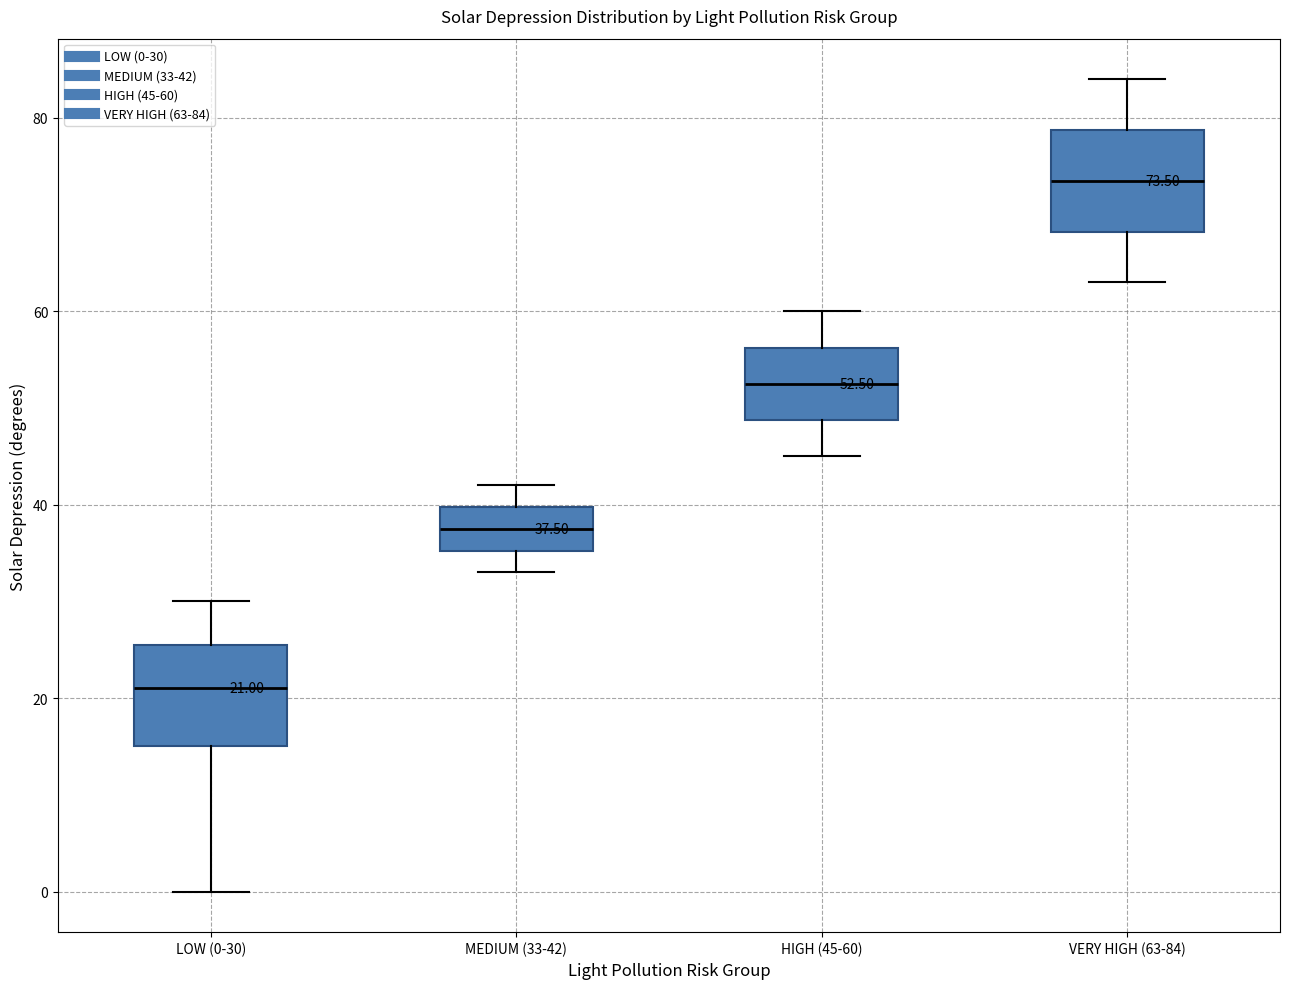

Which box's median line is the highest?

VERY HIGH (63-84)